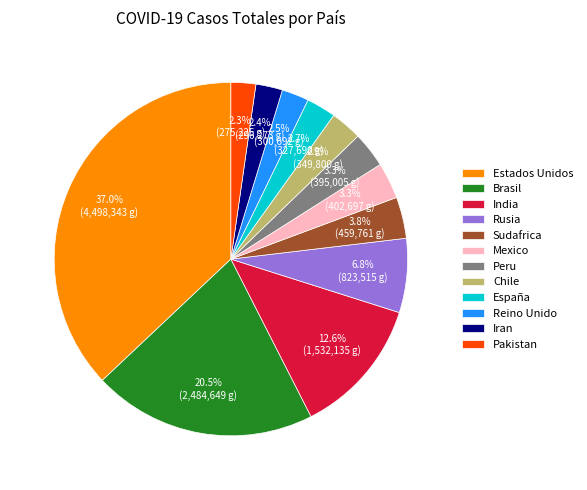

The India slice represents 13% of the pie. True or false?

True